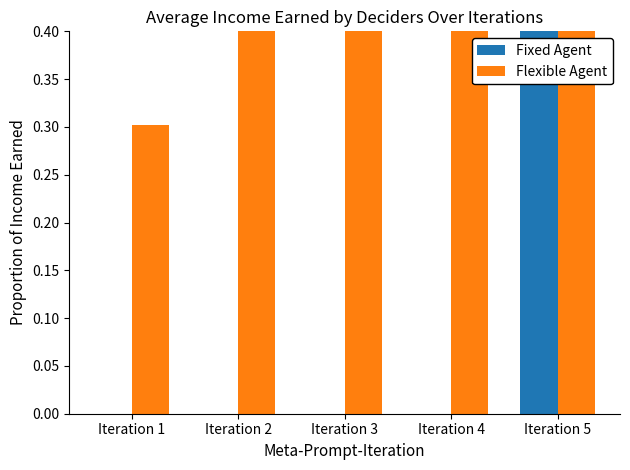

Reading left to right, what are all the values shown in this chart?

Fixed Agent: 0.0	0.0	0.0	0.0	0.7
Flexible Agent: 0.3	1.0	1.0	1.0	1.0